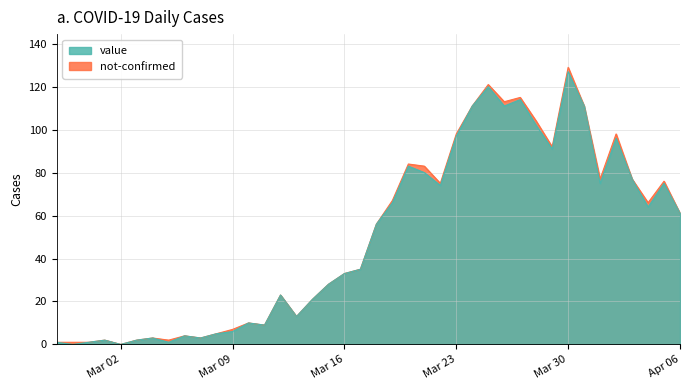

At which category does the chart reach its peak across all series?

Mar 30